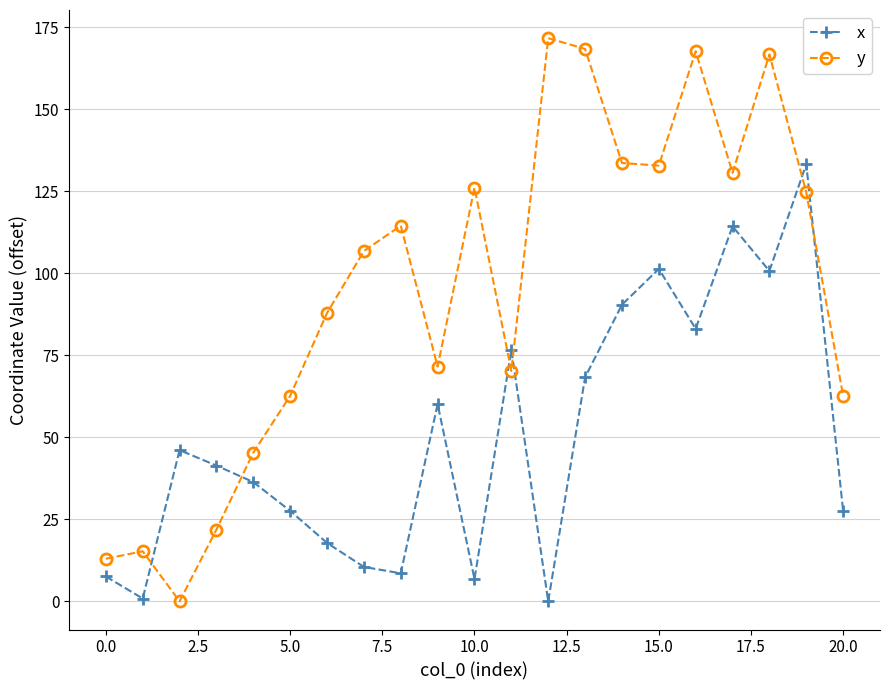

Which series has the largest range (max minus min)?

y